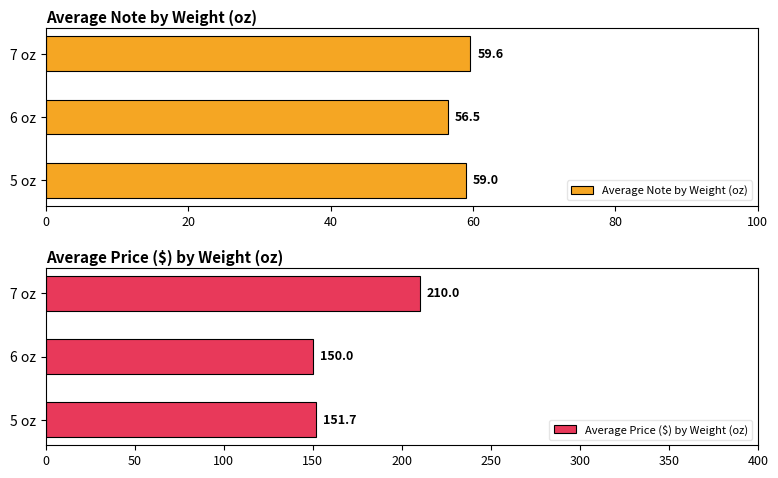

At which label does Average Note by Weight (oz) reach its peak?

7 oz